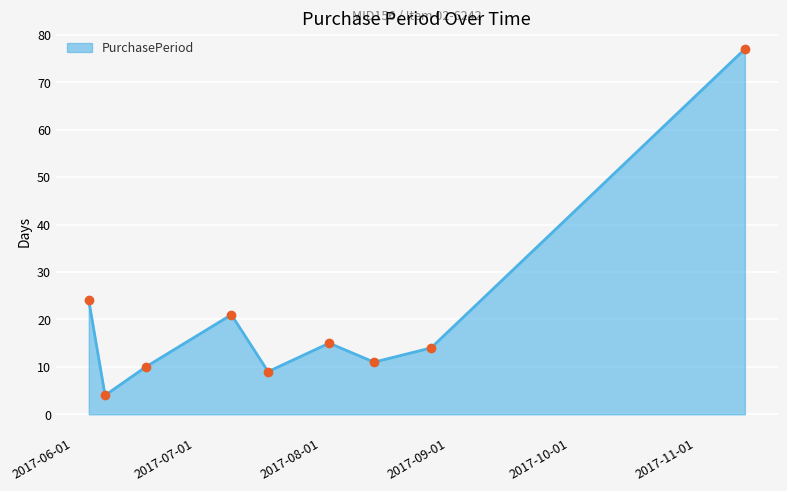

What is the difference between the maximum and second lowest values?

68